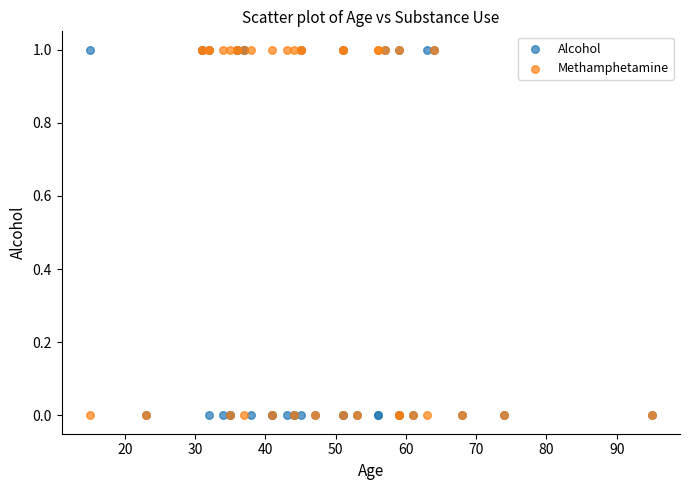

What are all the series names shown in the legend?

Alcohol, Methamphetamine